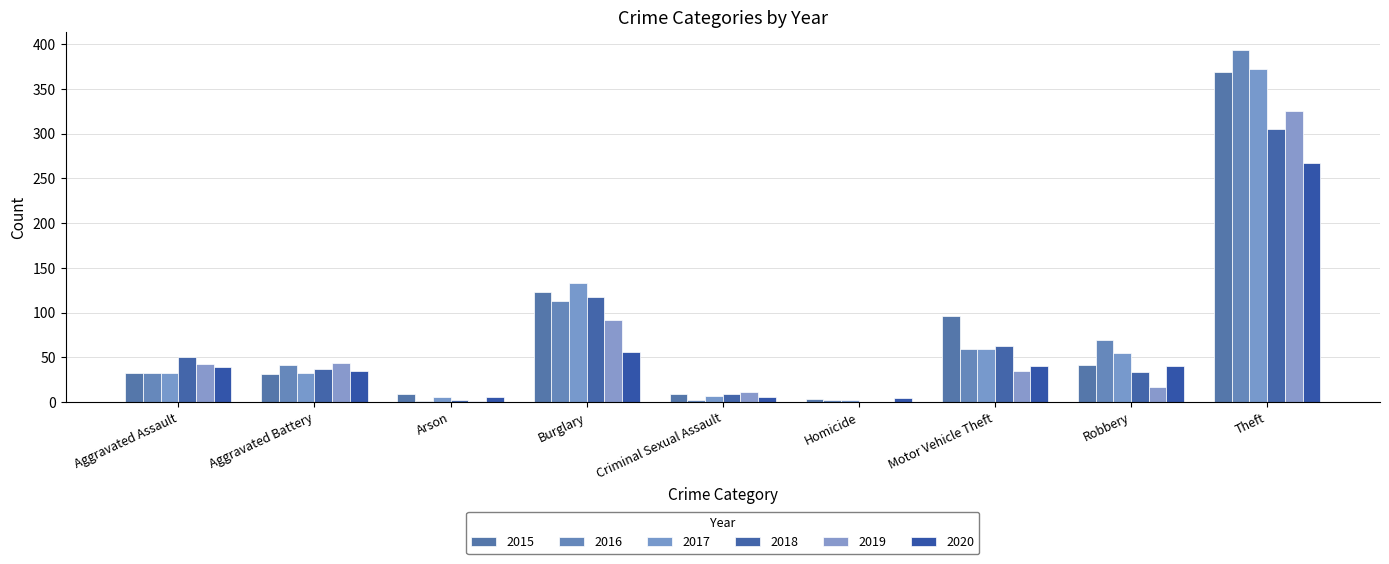

What is the difference between the 2019 values at Theft and Aggravated Battery?

281